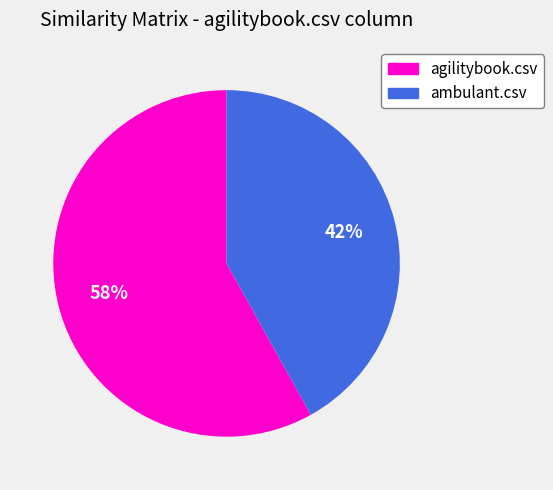

The agilitybook.csv slice represents 44% of the pie. True or false?

False